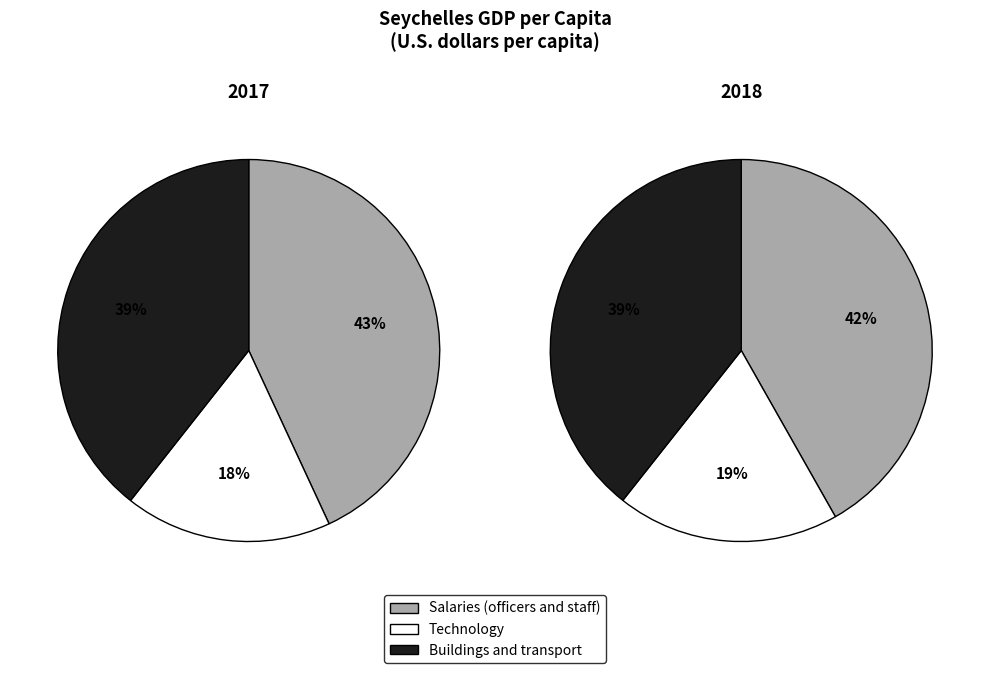

What percentage do 2017 and 2018 together represent?

100.0%